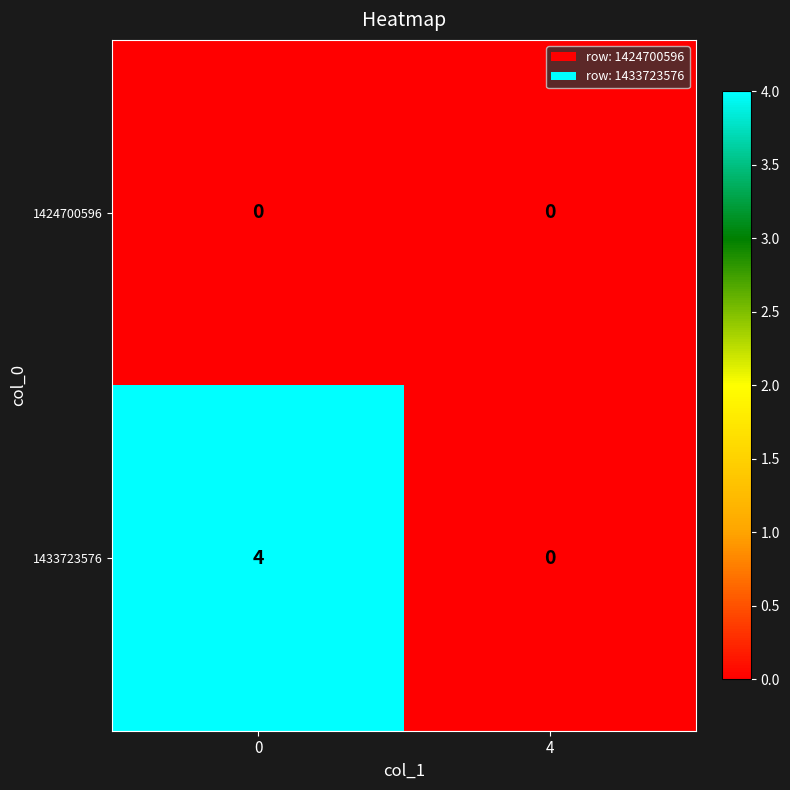

Reading right to left, transcribe all the data shown in this chart.

1424700596: 4=0	0=0
1433723576: 4=0	0=4